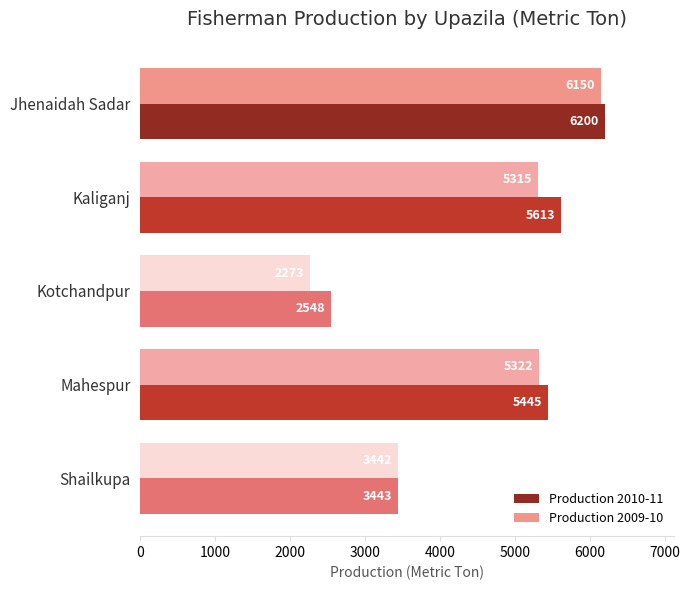

Which series changed the most between Jhenaidah Sadar and Kotchandpur?

Production 2009-10